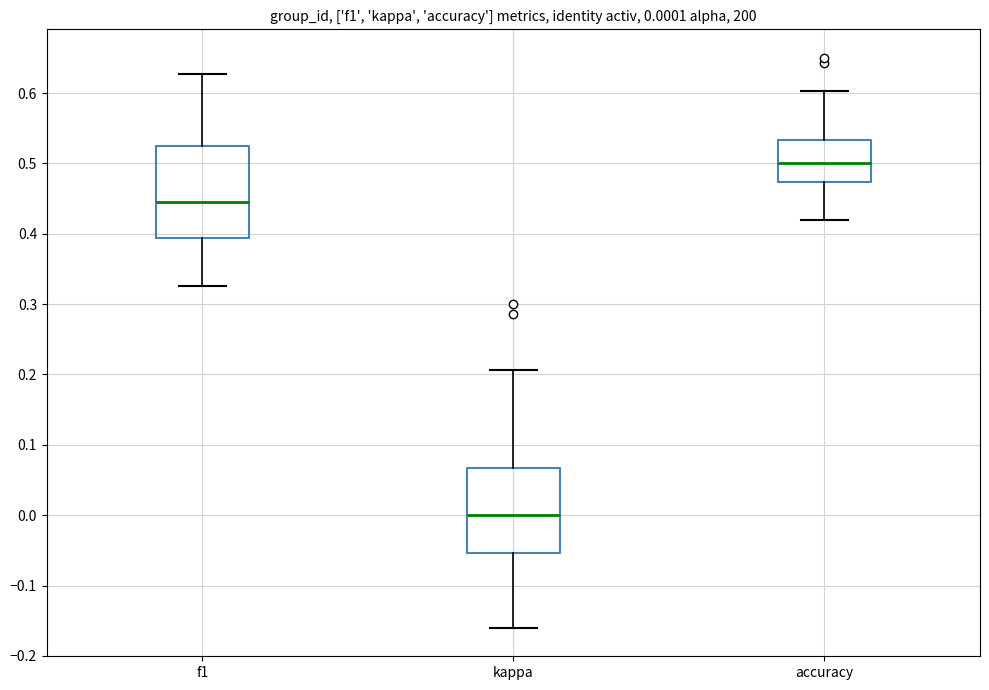

Which box is the tallest, from its lower edge to its upper edge?

f1